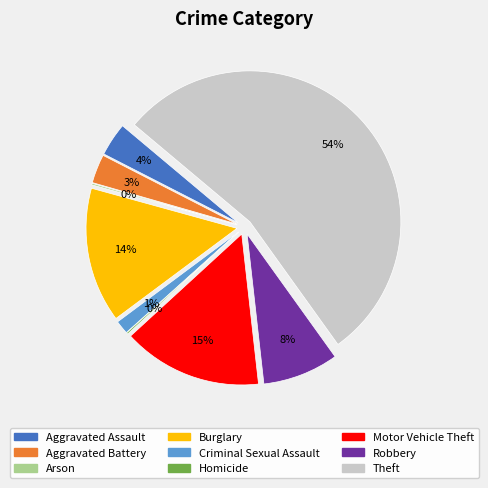

Rank the categories by value from lowest to highest.

Arson, Homicide, Criminal Sexual Assault, Aggravated Battery, Aggravated Assault, Robbery, Burglary, Motor Vehicle Theft, Theft